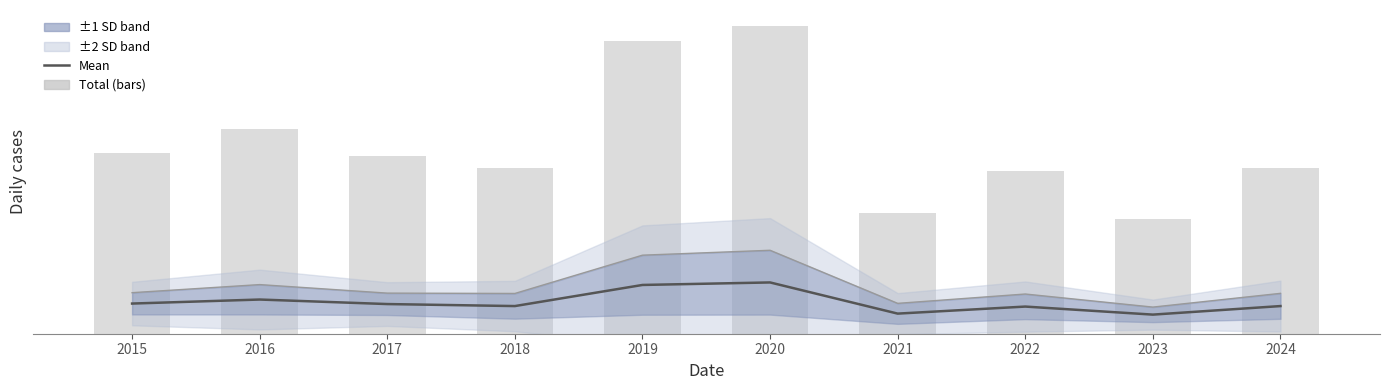

How many data points does each series have?

10